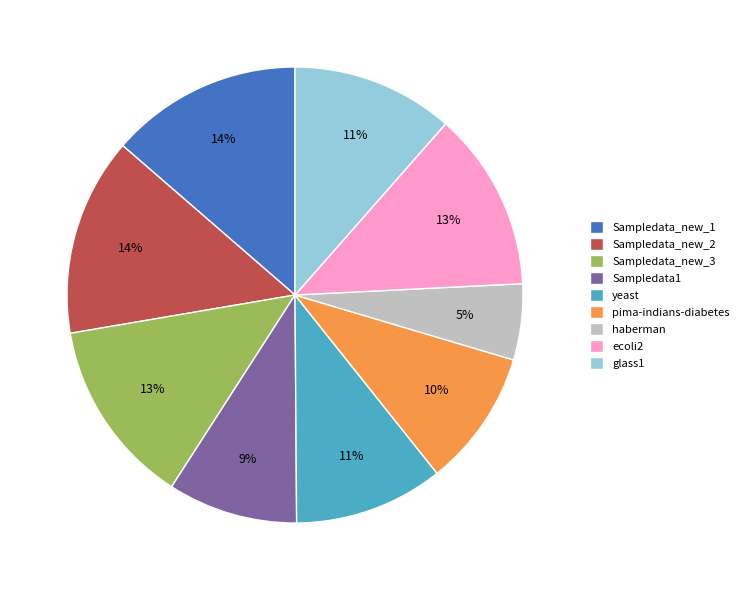

Is it true that Sampledata1 is 20% of the pie?

False